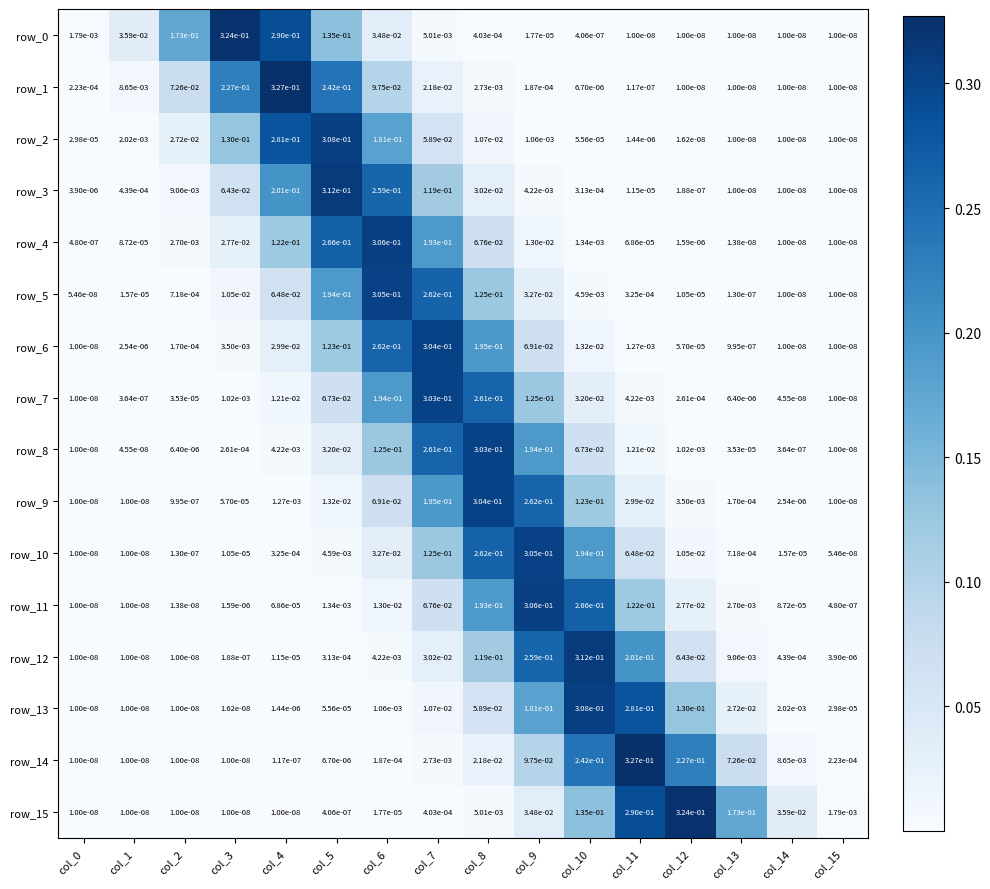

Is the value of row_10 at col_7 greater than the value of row_5 at col_1?

Yes